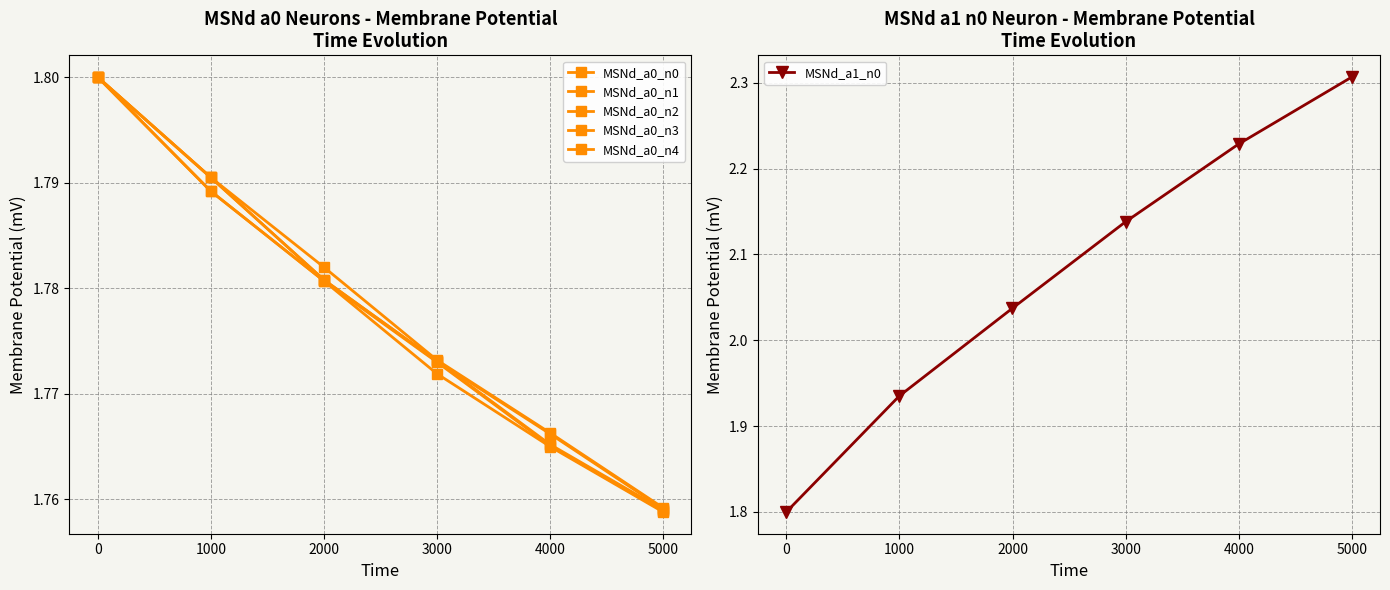

True or false: MSNd_a1_n0 has more than 1 points higher than both neighbors.

False